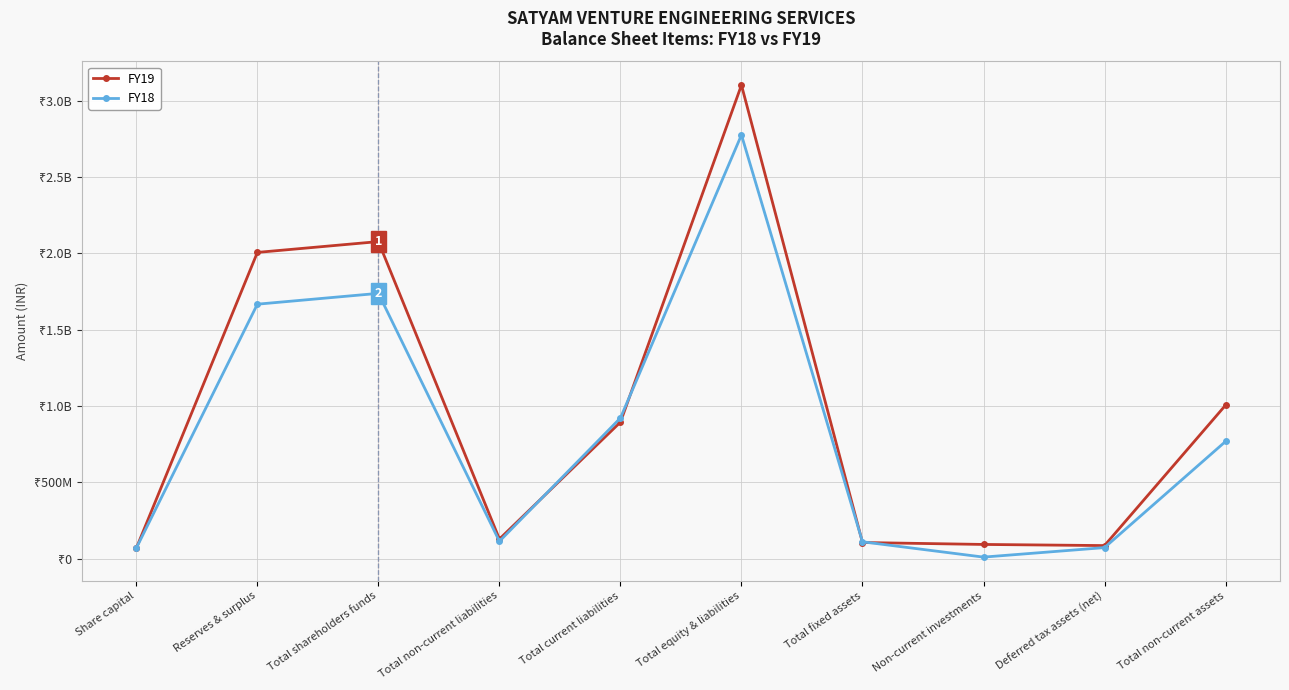

What are all the series names shown in the legend?

FY19, FY18